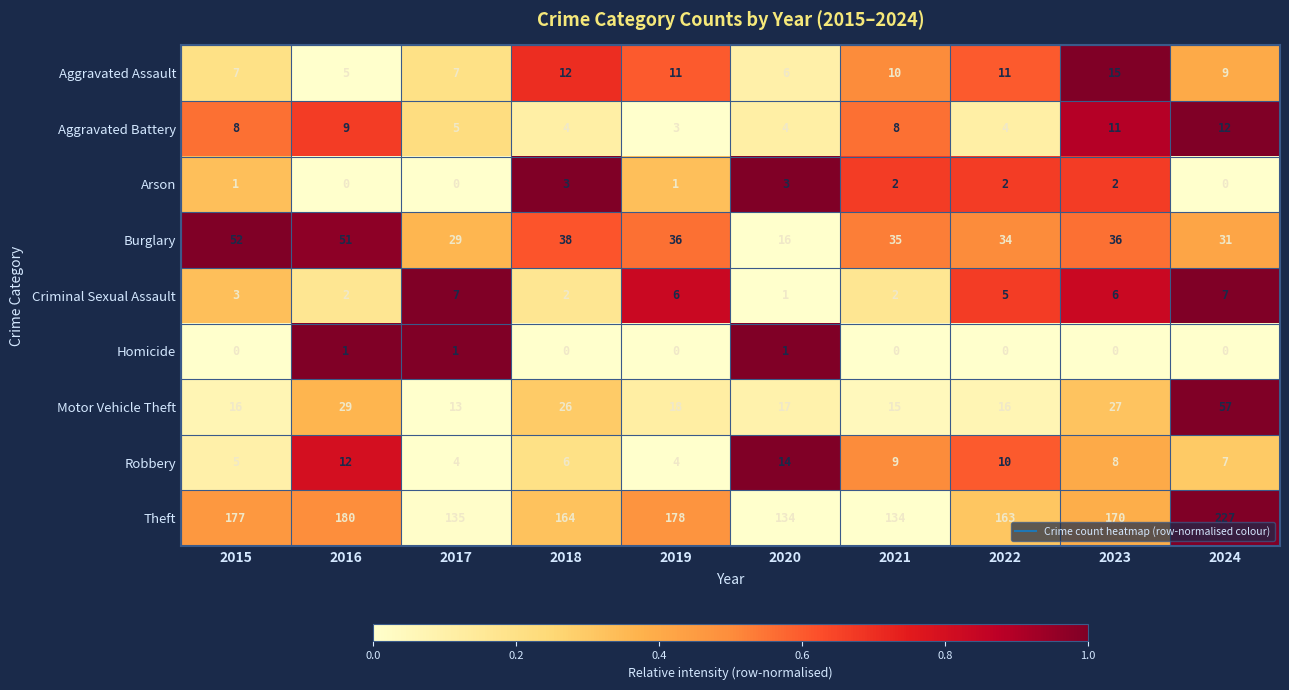

What is the difference between the Criminal Sexual Assault values at 2020 and 2024?

6